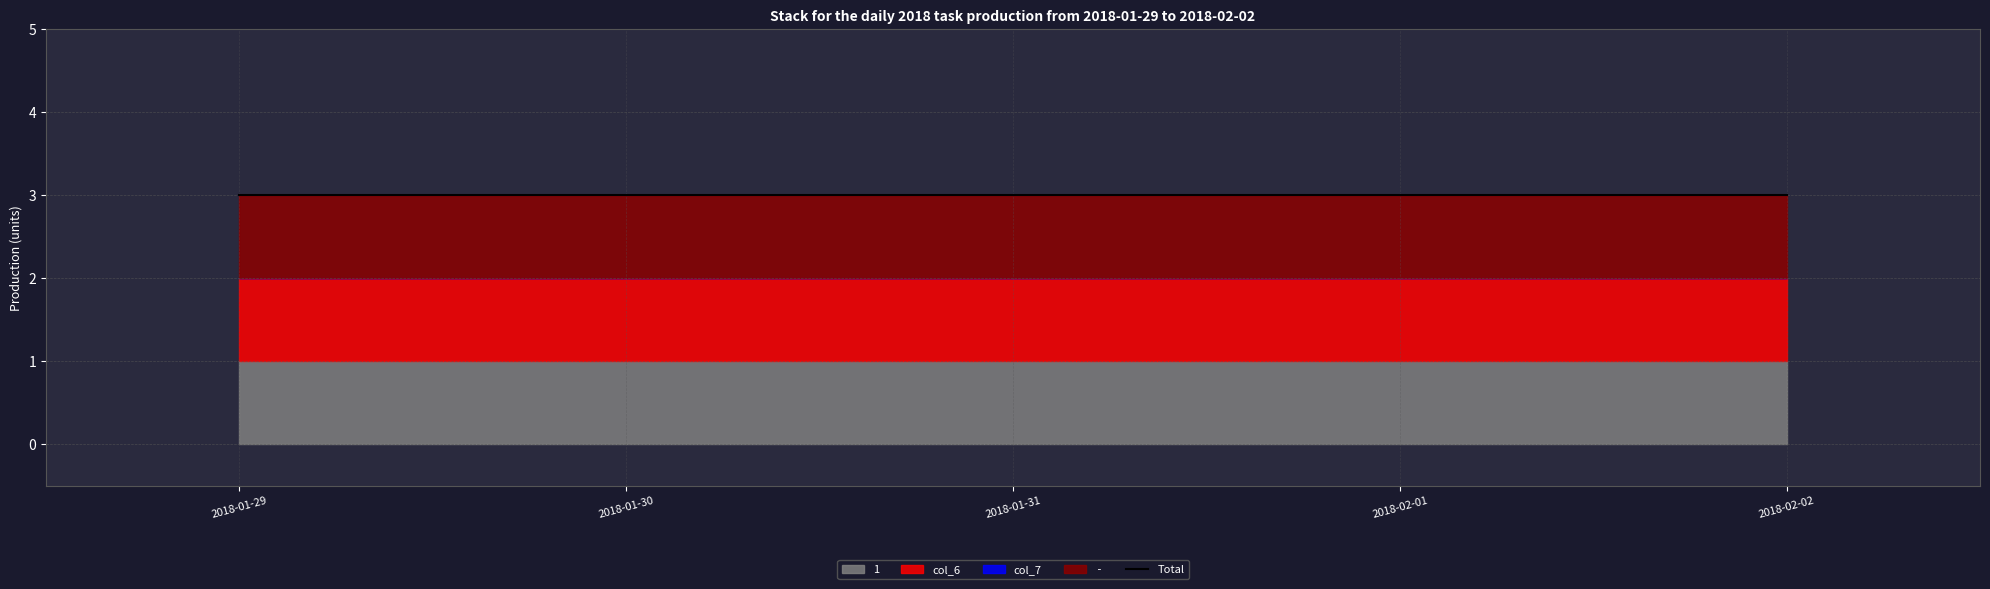

What value does the 1 series have at 2018-01-31?

1